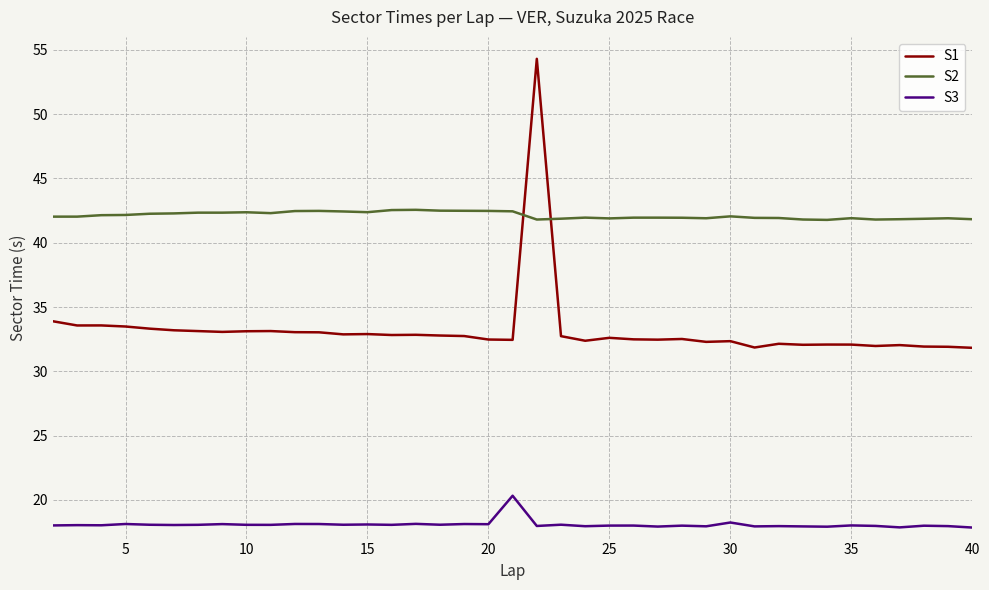

What is the sum of all S1 values?

1295.5